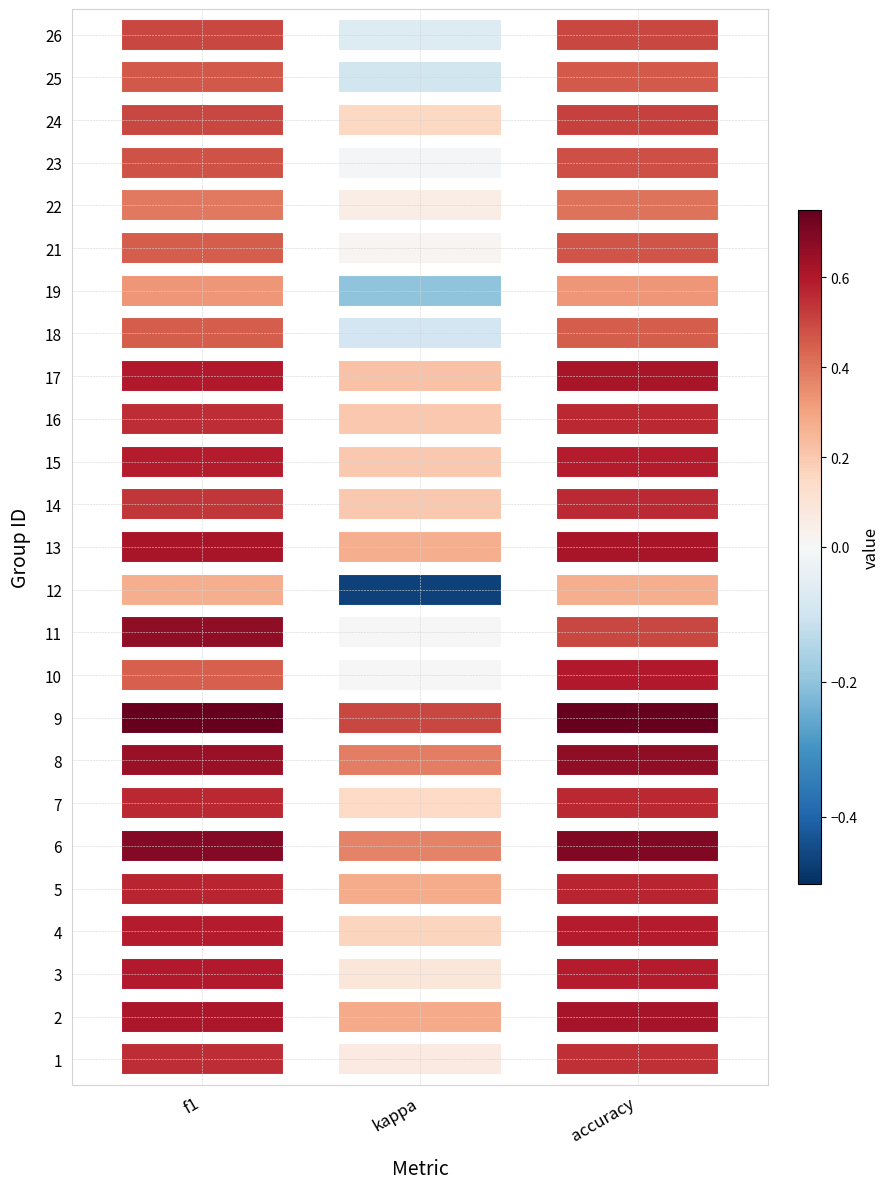

Rank the categories by 12 value from lowest to highest.

kappa, f1, accuracy